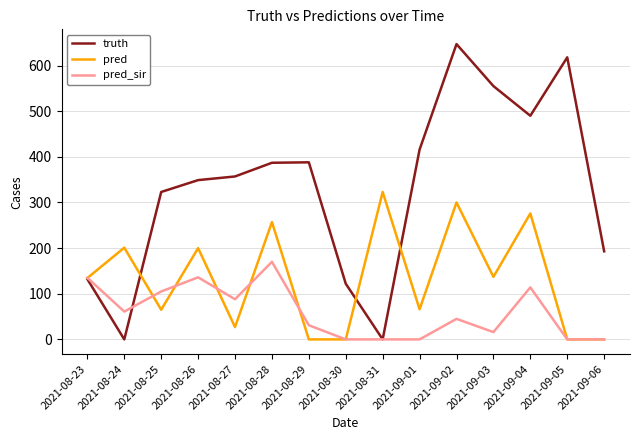

What value does the truth series have at 2021-09-01?

416.0